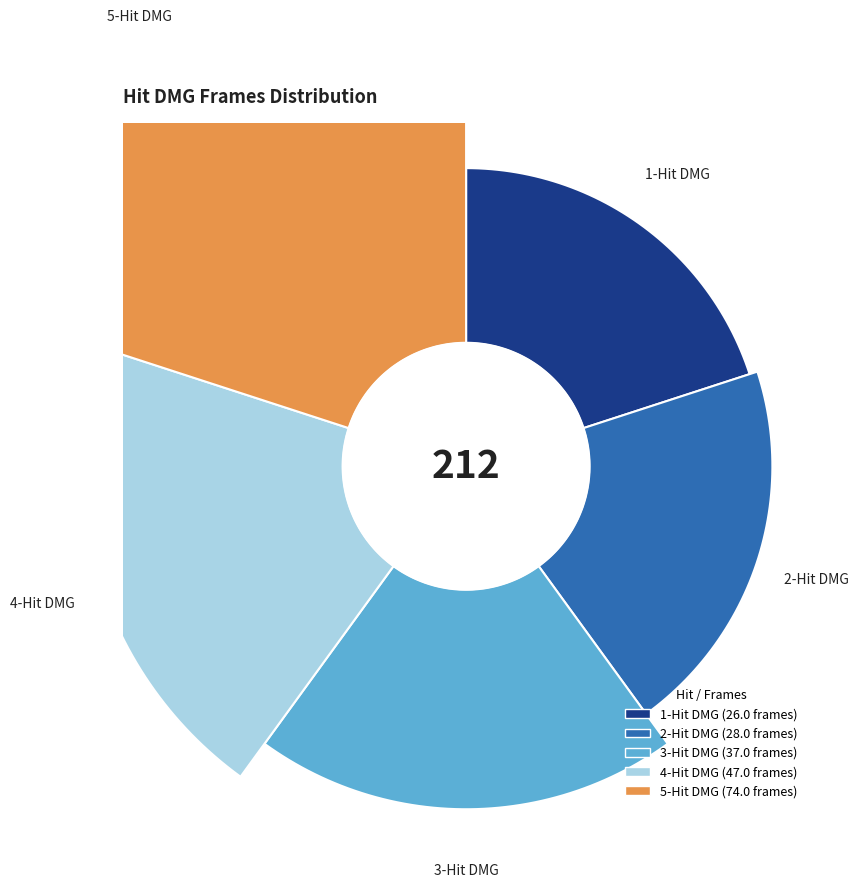

Is it true that 4-Hit DMG is 22% of the pie?

True